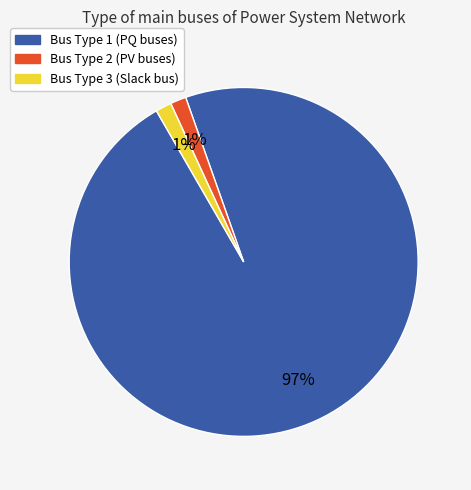

Is there any slice that represents more than half of the pie?

Yes